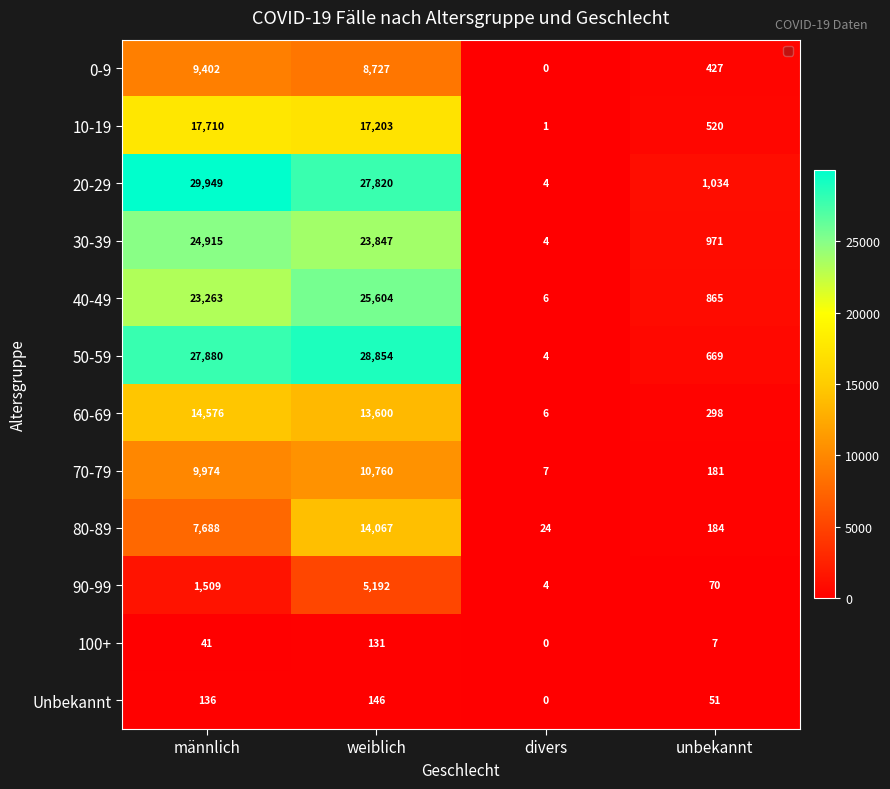

What is the greatest value displayed?

29949